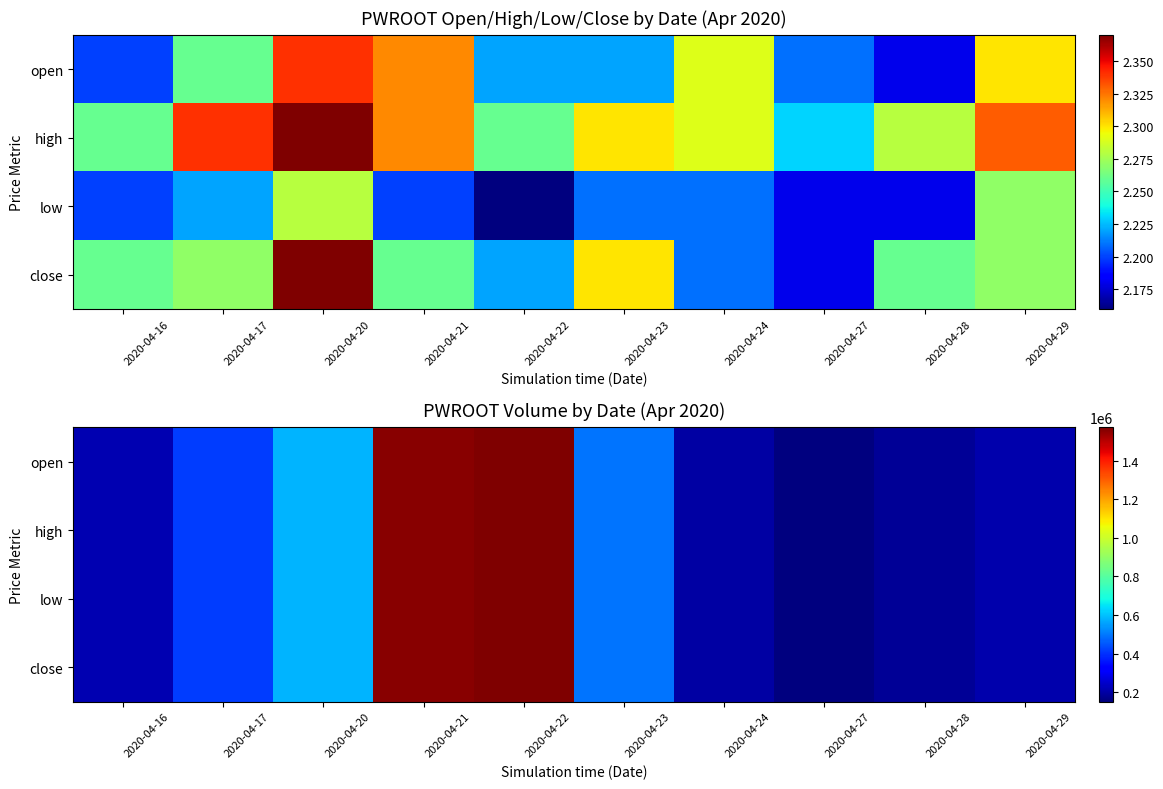

Is the value of open at 2020-04-16 greater than the value of high at 2020-04-28?

Yes